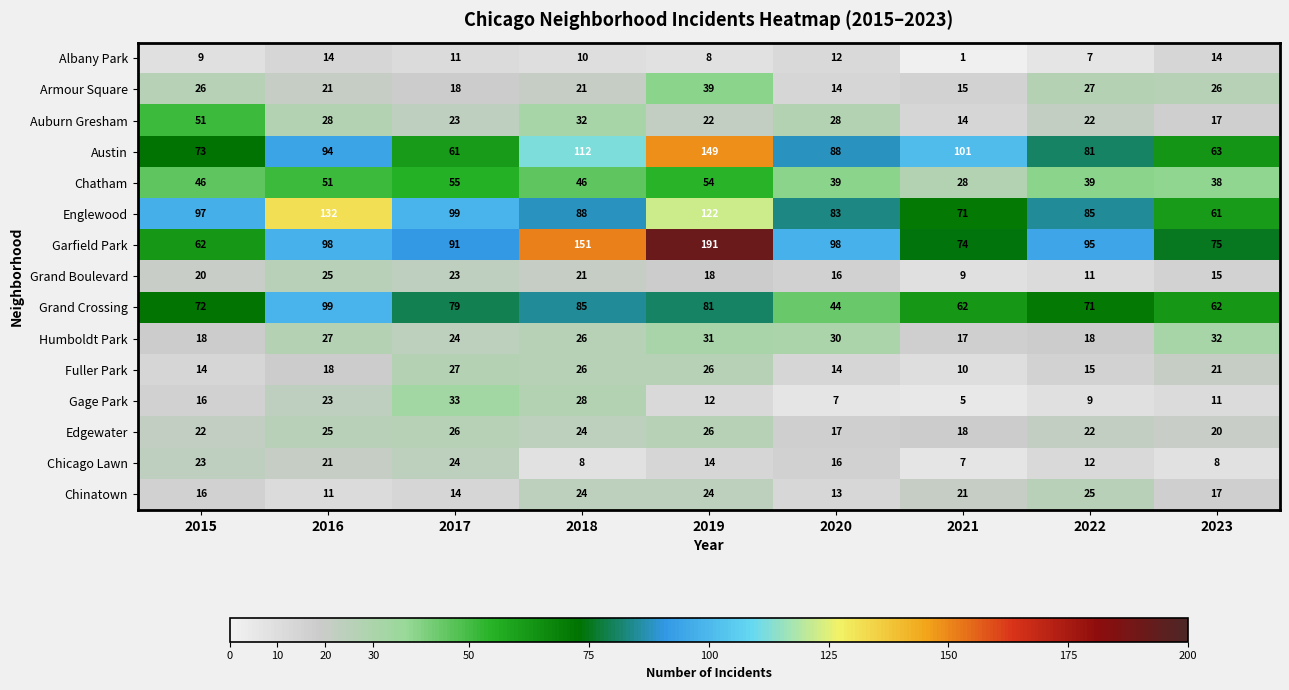

What value does the Humboldt Park series have at 2020?

30